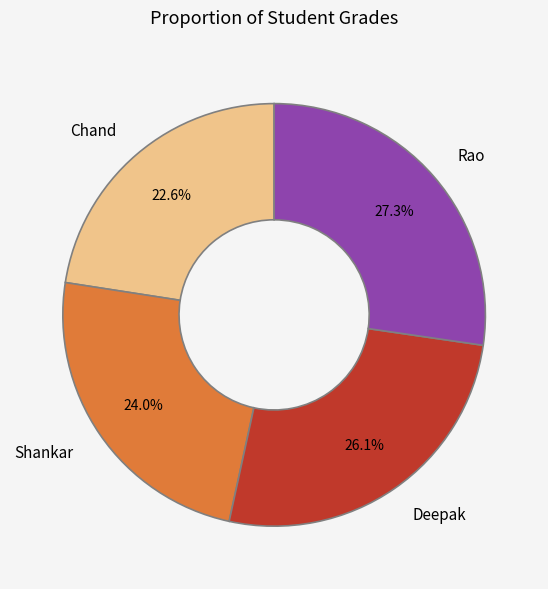

Combined, what portion of the pie is Chand and Rao?

49.9%